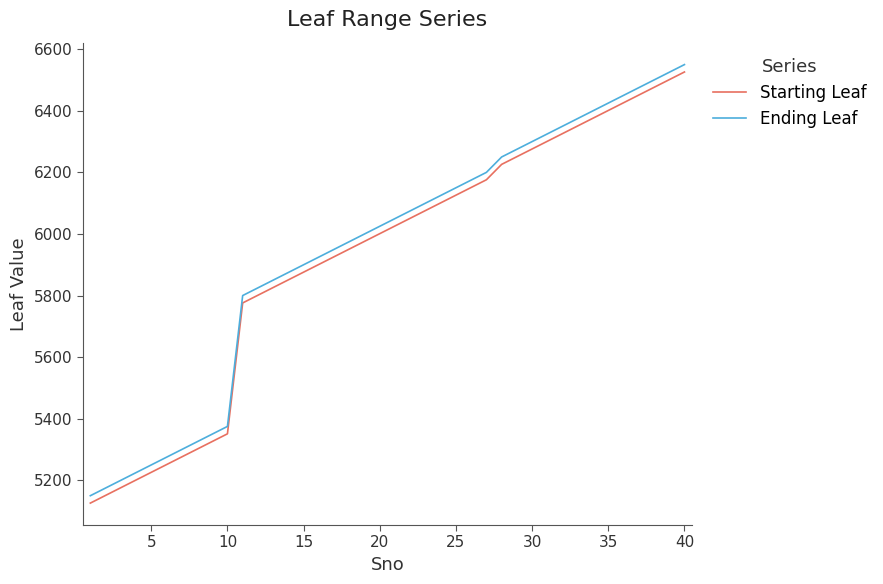

Is this an area chart (filled region under the line)?

No